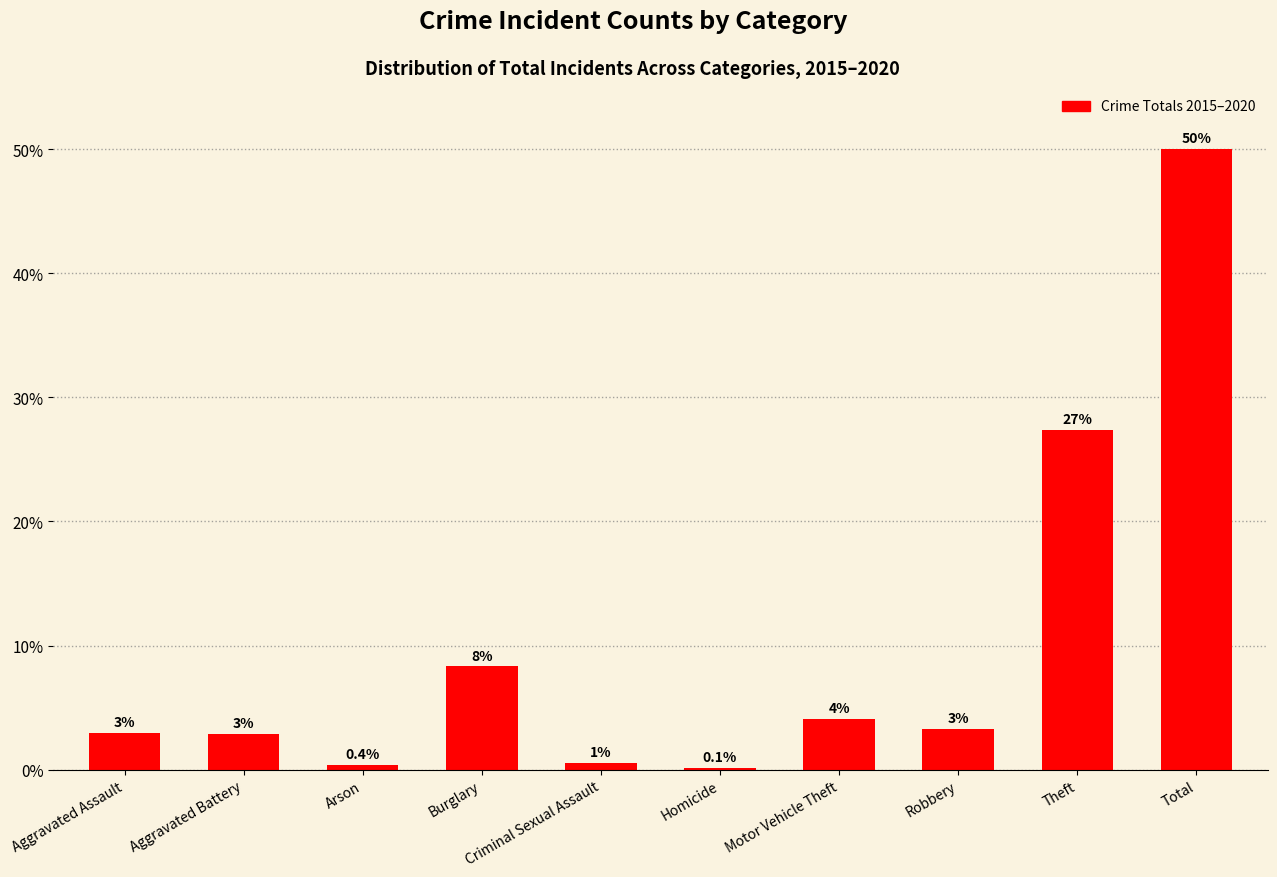

Are the bars horizontal?

No